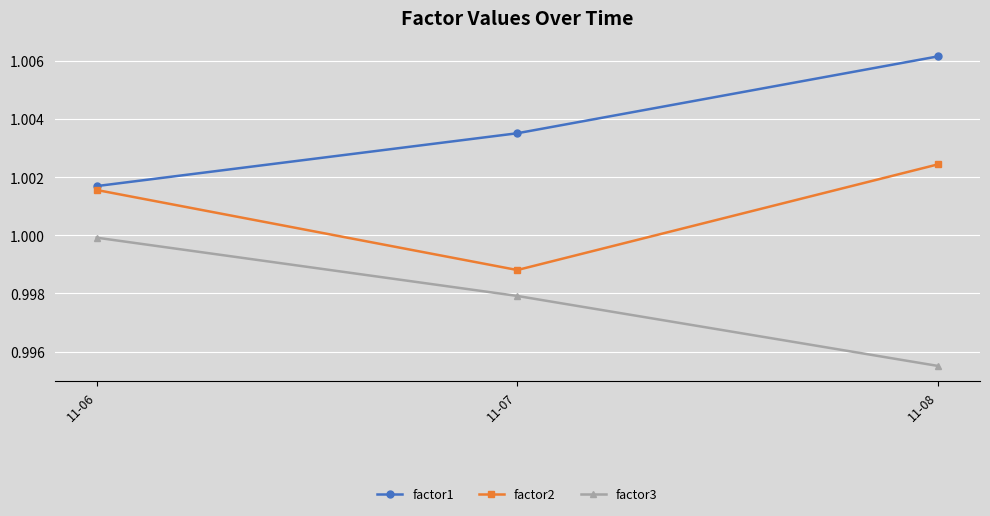

The value of factor2 at 11-07 is 1.7. True or false?

False